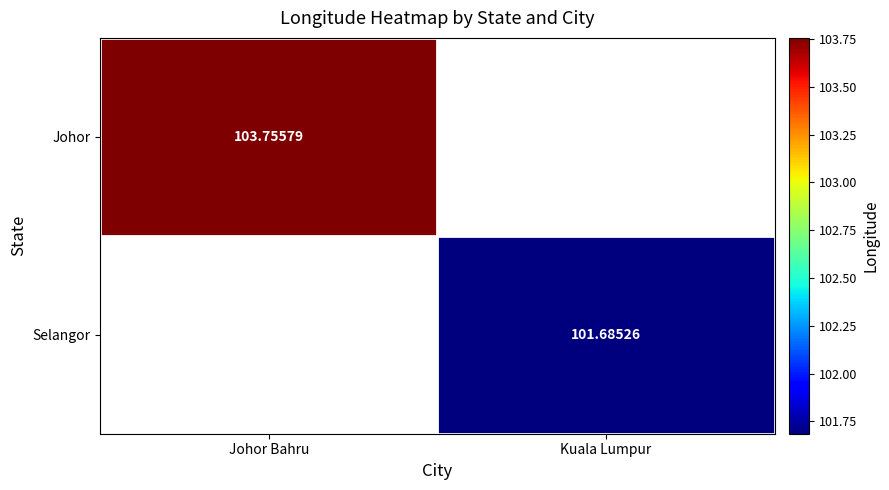

Is the value of Selangor at Kuala Lumpur greater than the value of Johor at Johor Bahru?

No